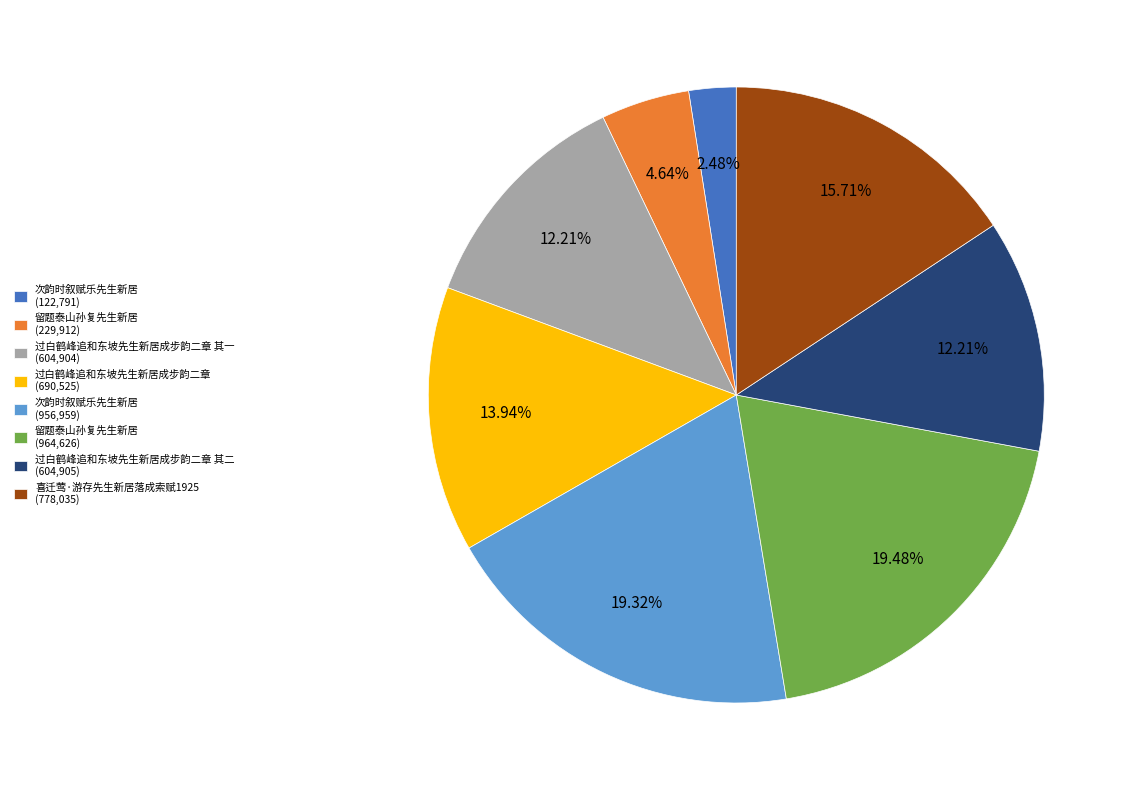

Is the sum of 留题泰山孙复先生新居 (964,626) and 次韵时叙赋乐先生新居 (122,791) greater than half?

No